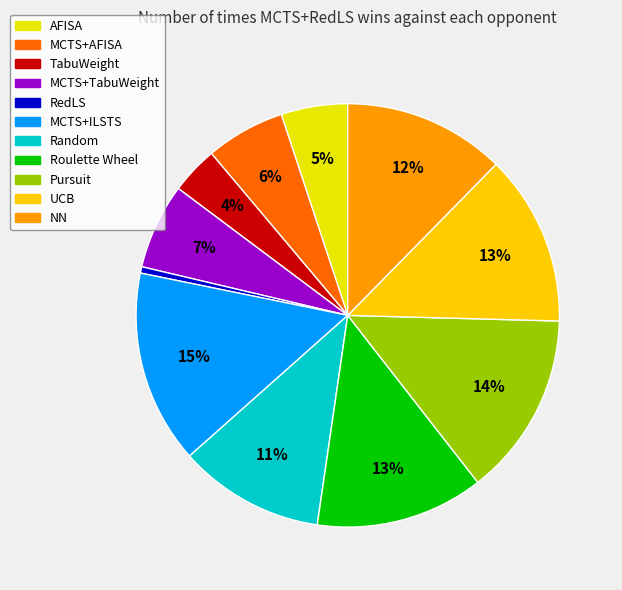

How many slices are in this pie chart?

11